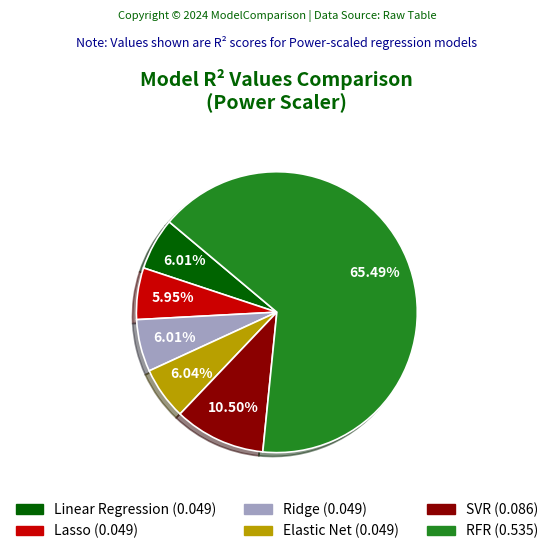

To the nearest percent, what is the average slice percentage?

17%